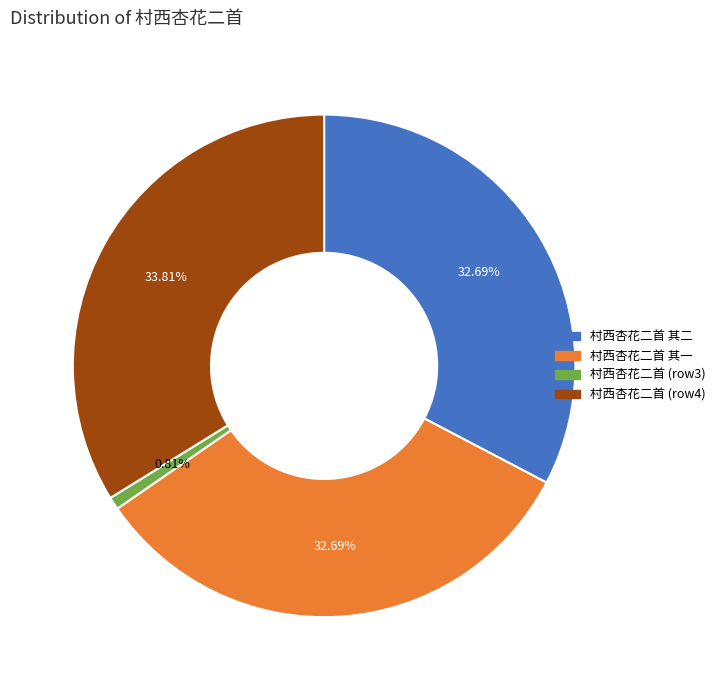

Is there any slice that represents more than half of the pie?

No